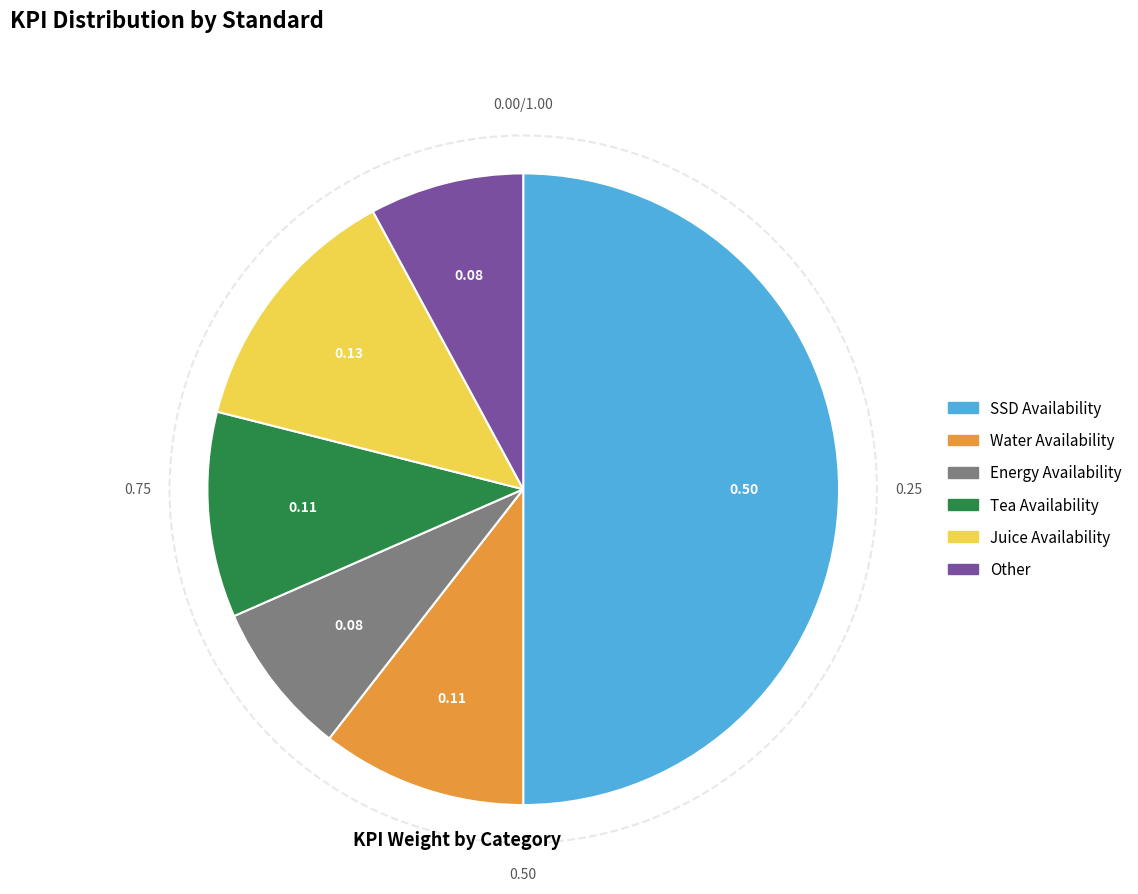

Combined, do Juice Availability and Energy Availability account for over 50%?

No